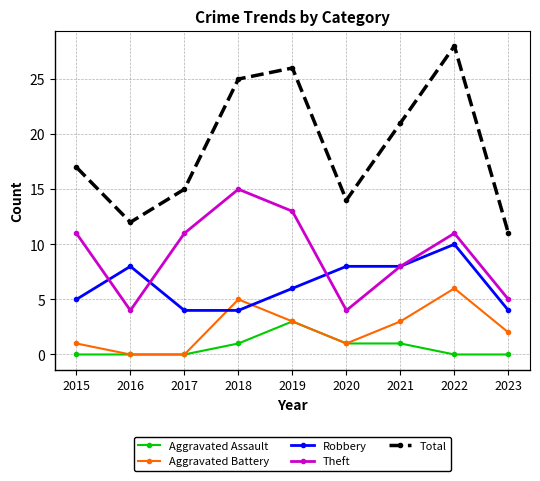

True or false: Theft and Aggravated Battery cross at least once.

False